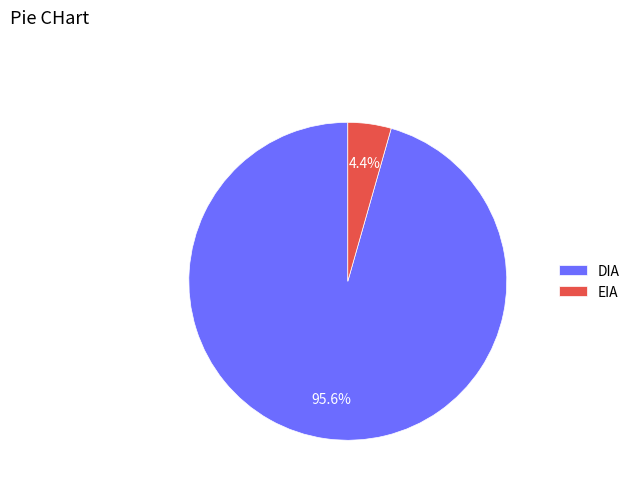

Approximately how many times larger is the value at DIA compared to EIA?

21.7